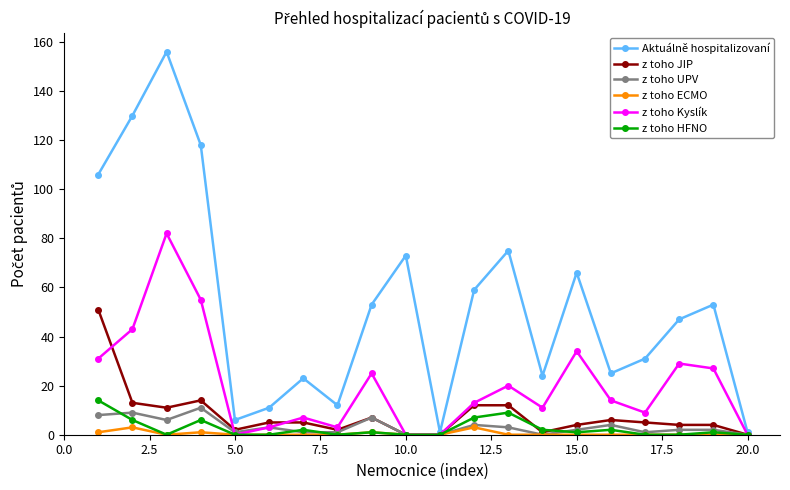

Which series has the largest range (max minus min)?

Aktuálně hospitalizovaní